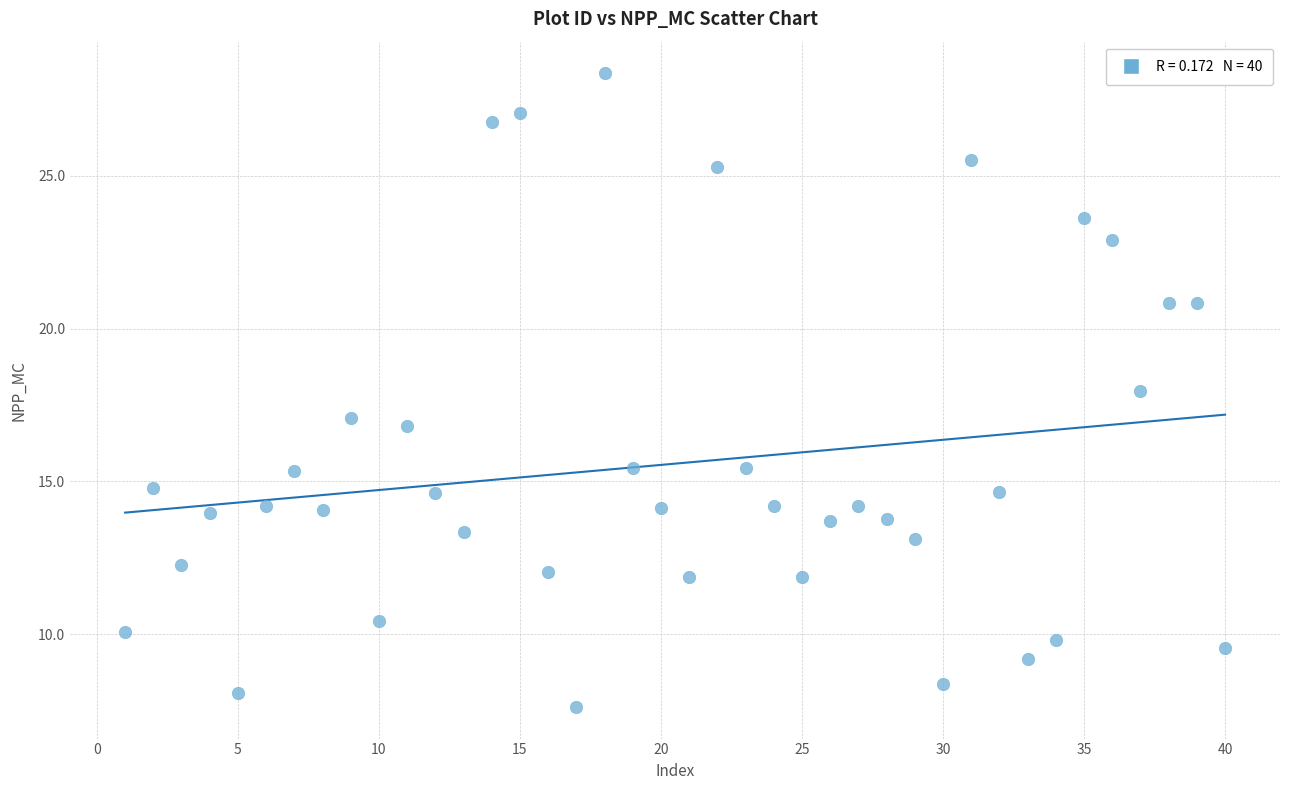

What is the range of Y values (max minus min)?

20.7